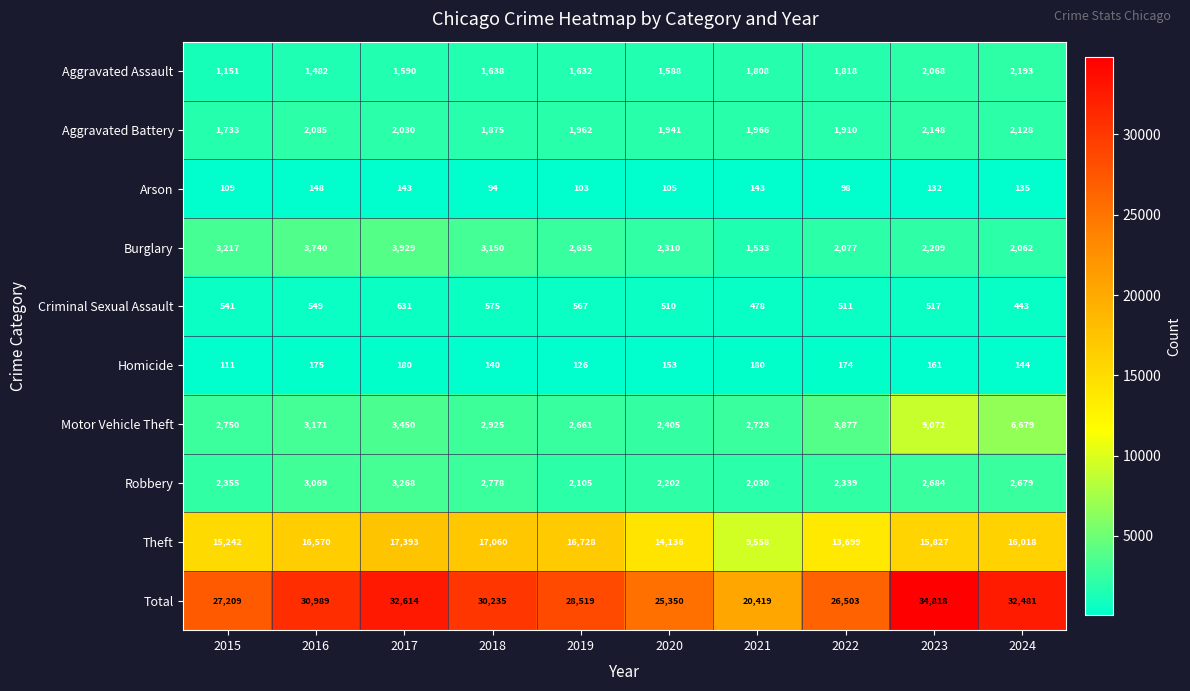

True or false: Theft has a value of 16728 at 2019.

True